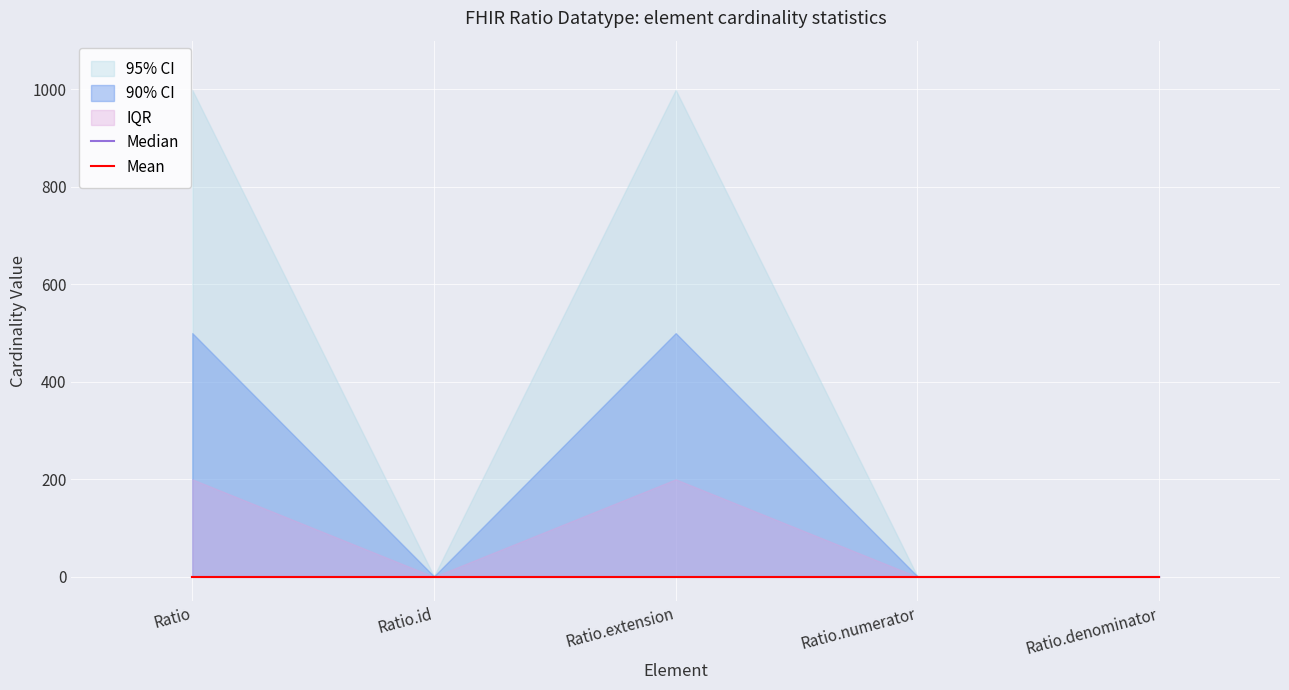

Rank the categories by Max_numeric value from lowest to highest.

Ratio.id, Ratio.numerator, Ratio.denominator, Ratio, Ratio.extension